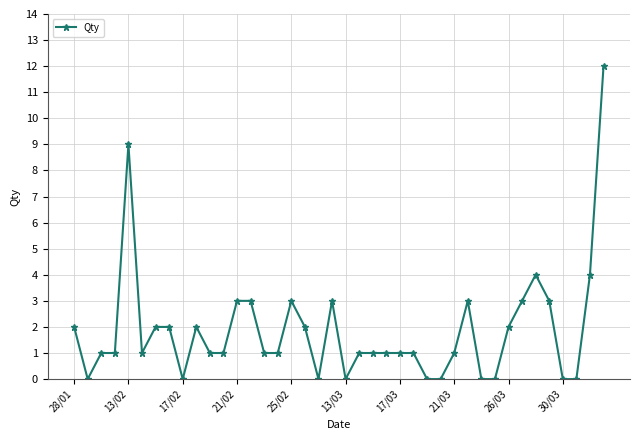

True or false: there are more than 1 points higher than both neighbors.

True